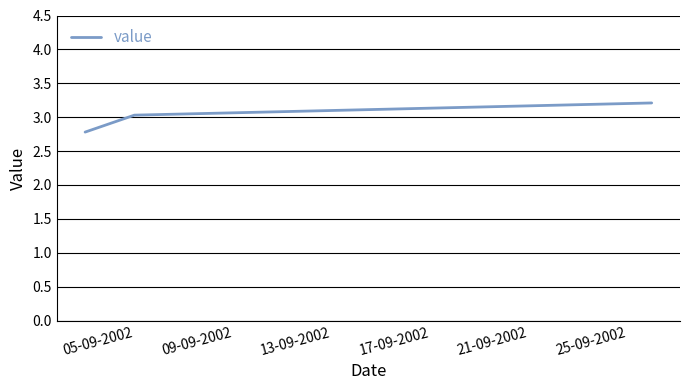

What is the greatest value displayed?

3.2